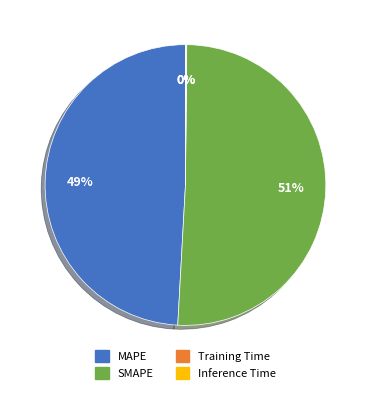

Is it true that SMAPE is 45% of the pie?

False